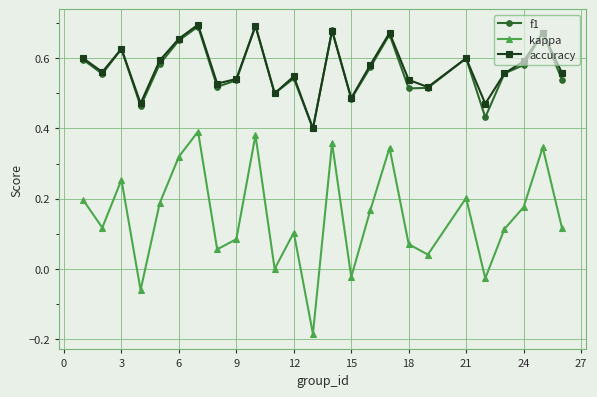

True or false: accuracy and kappa intersect in this chart.

False